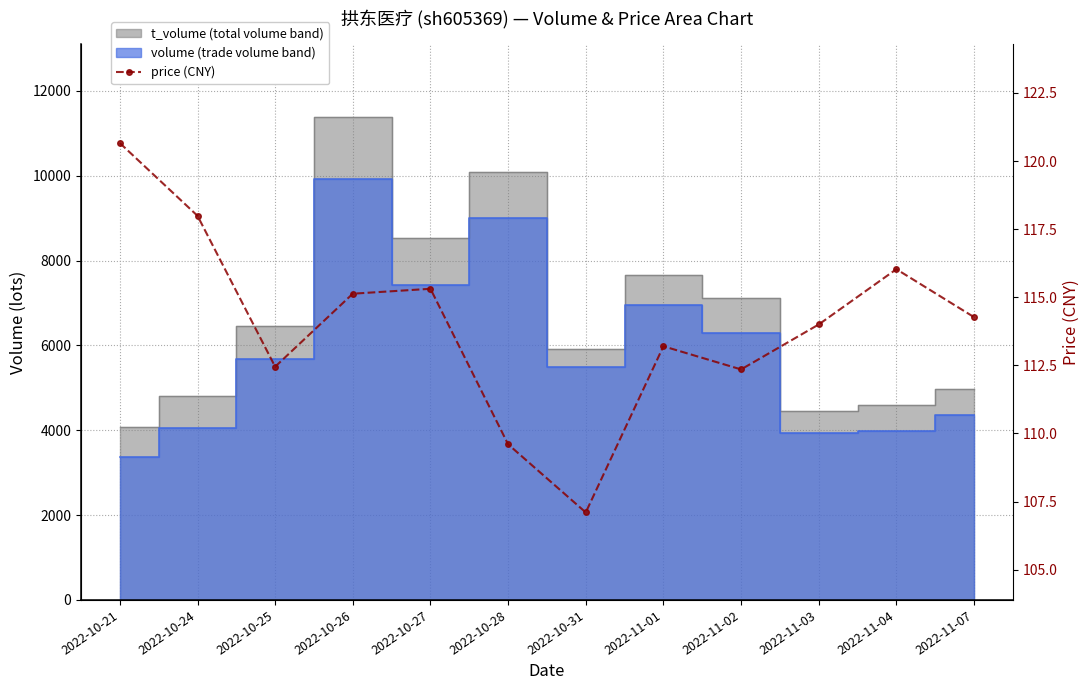

What is the sum of all values?

1368.1